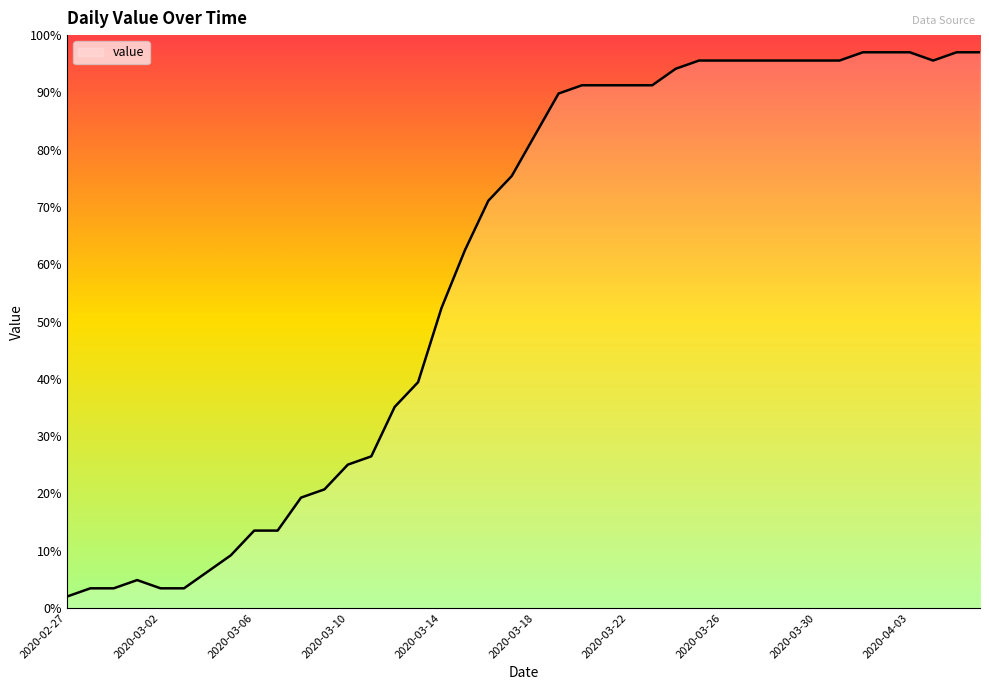

What is the maximum value shown in the chart?

97.0